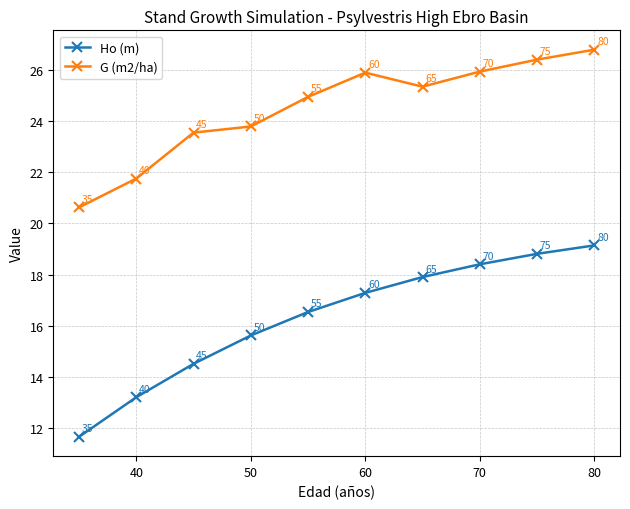

What is the maximum value for G (m2/ha)?

26.8